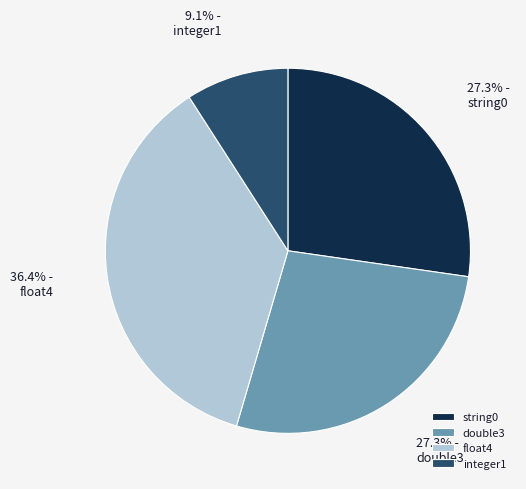

What percentage do double3 and integer1 together represent?

36.4%